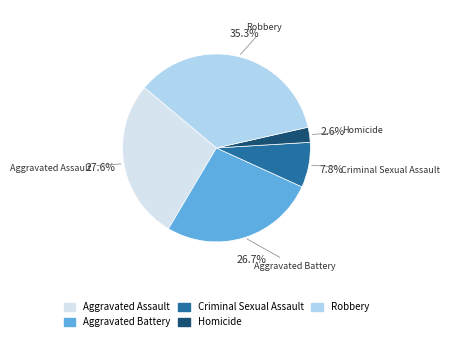

The Robbery slice represents 35% of the pie. True or false?

True